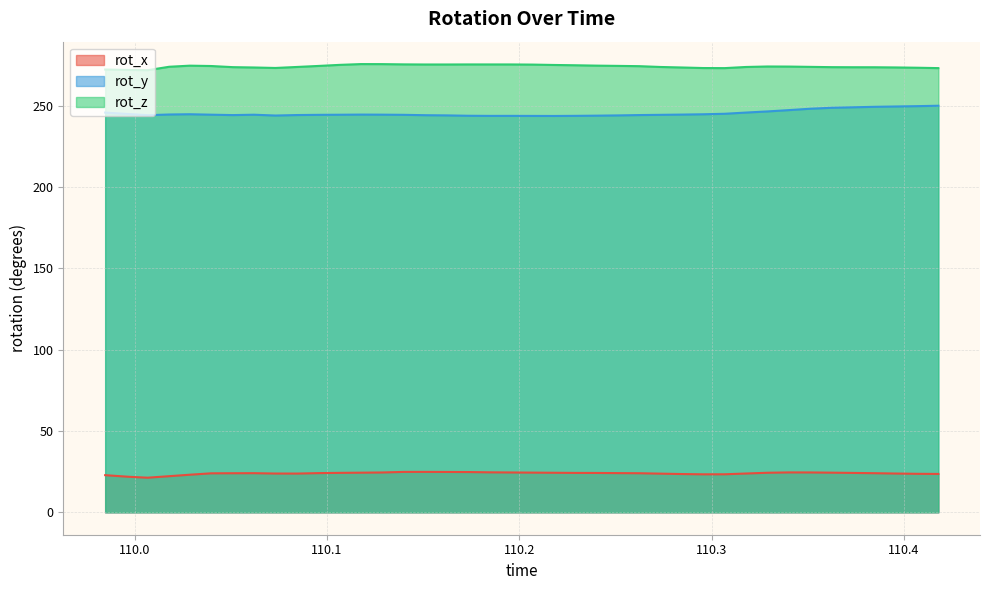

True or false: rot_z and rot_y cross at least once.

False